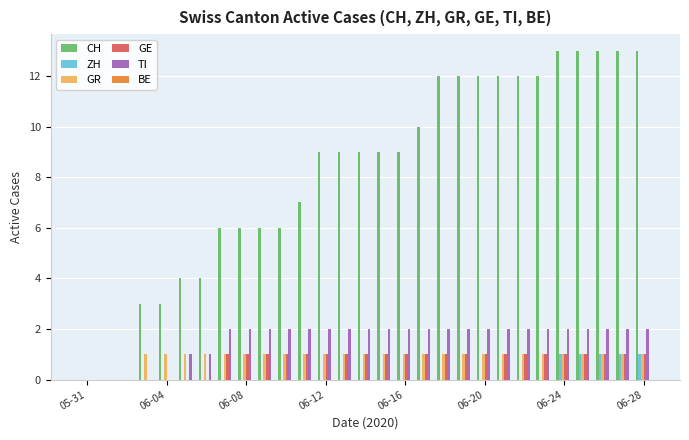

Which series has the largest total across all categories?

CH